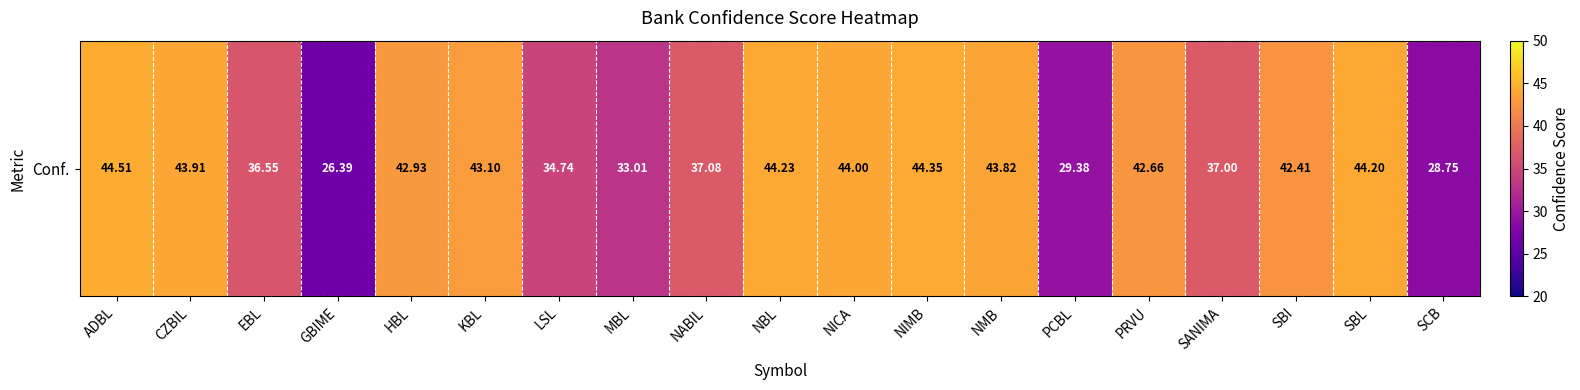

What is the smallest value displayed?

26.4